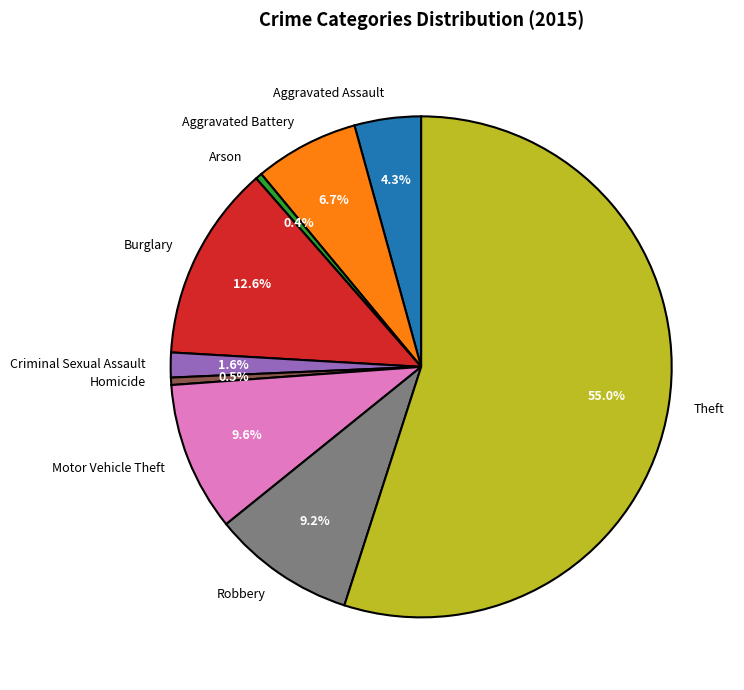

Which category has the biggest portion of the pie?

Theft